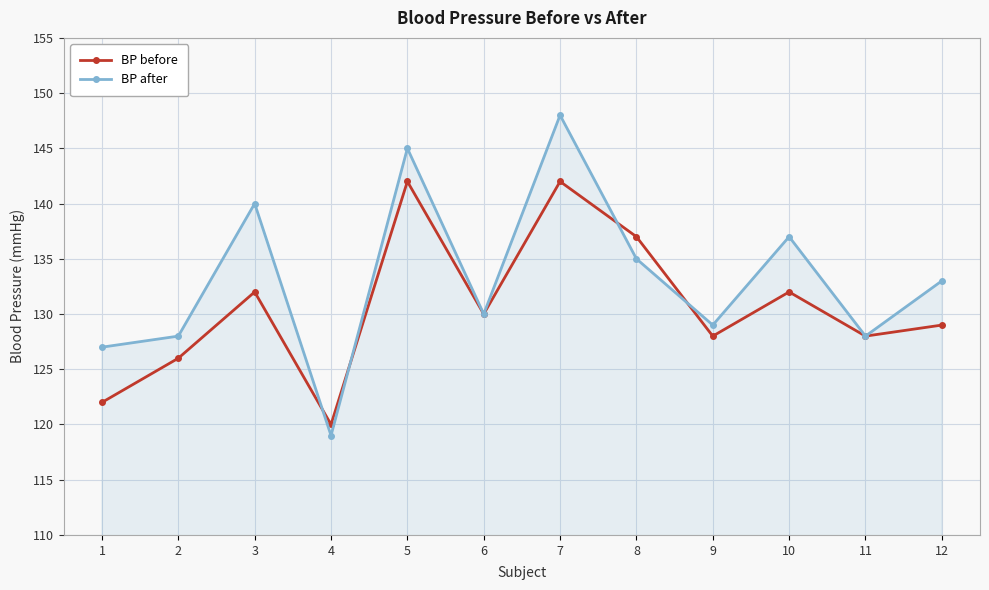

Reading left to right, what are all the values shown in this chart?

BP before: 1=122	2=126	3=132	4=120	5=142	6=130	7=142	8=137	9=128	10=132	11=128	12=129
BP after: 1=127	2=128	3=140	4=119	5=145	6=130	7=148	8=135	9=129	10=137	11=128	12=133